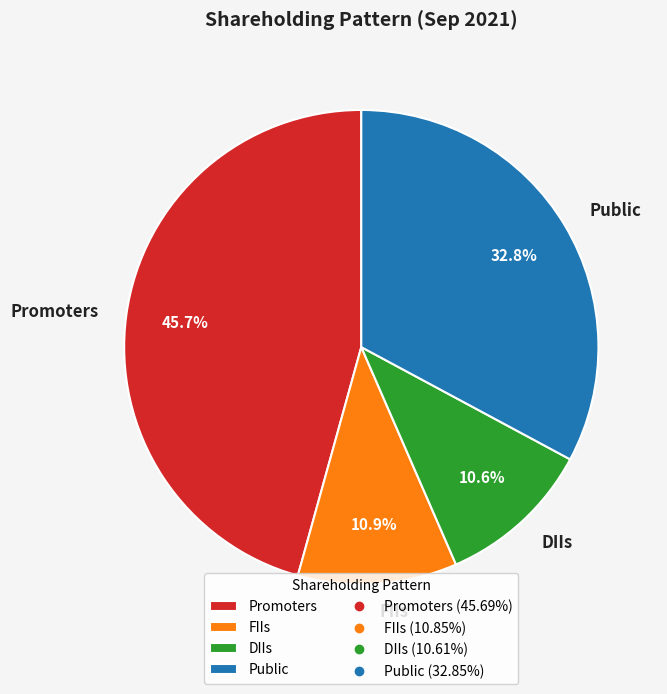

Is there a majority slice in this chart?

No